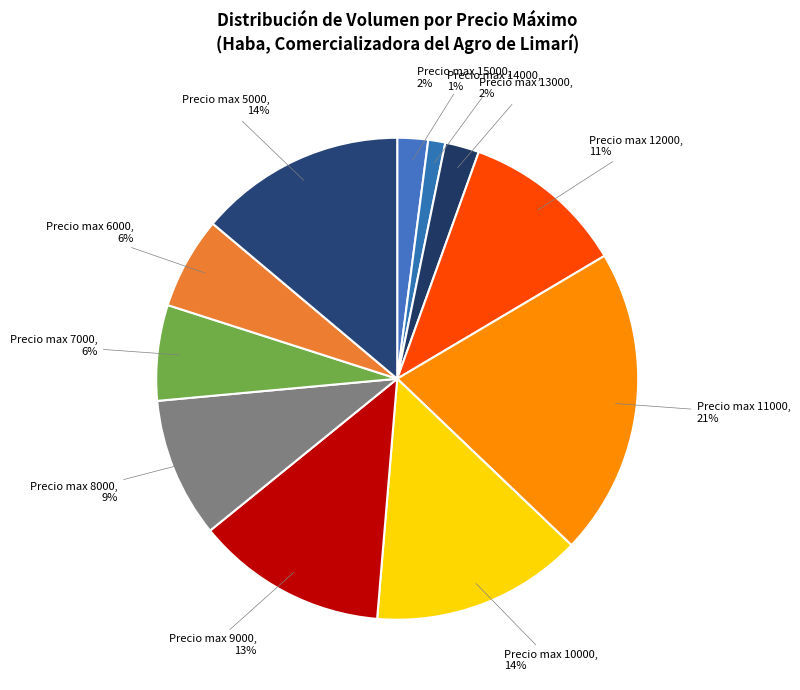

Is the sum of Precio max 15000 and Precio max 10000 greater than half?

No